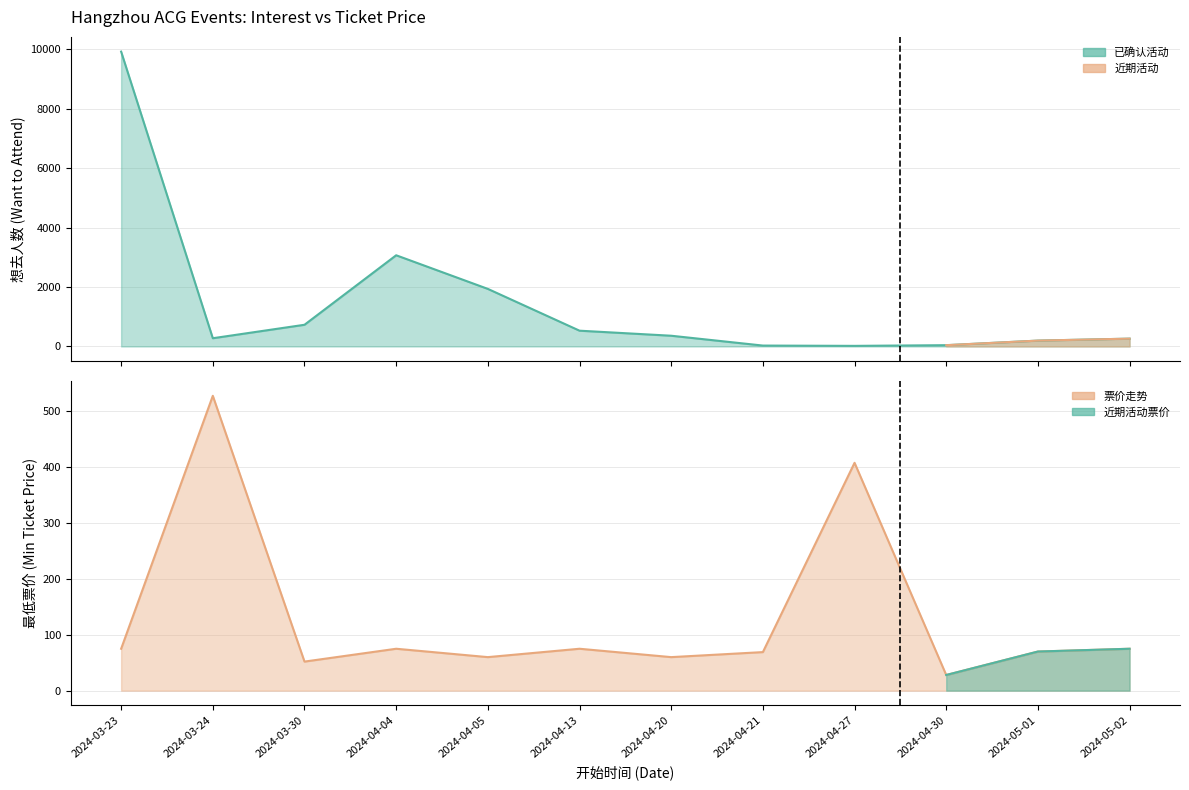

List the series in order of their peak value, highest first.

想去人数, 最低票价